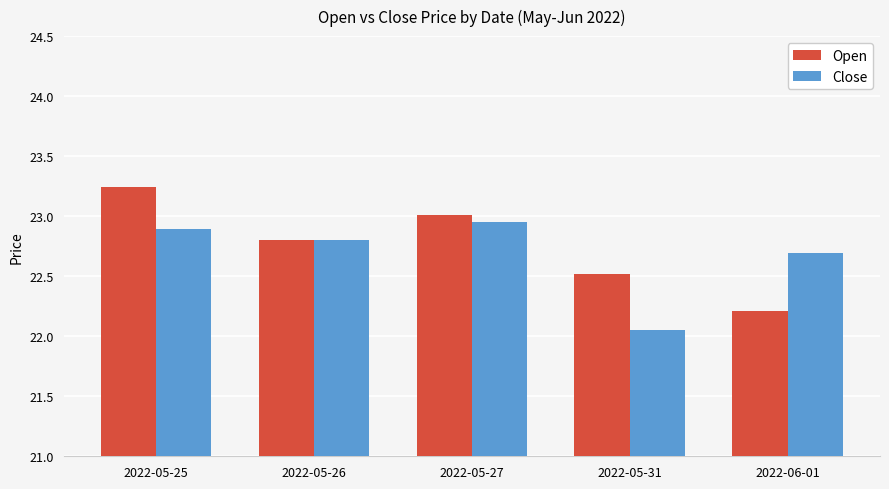

Rank the series by their average value, from highest to lowest.

Open, Close